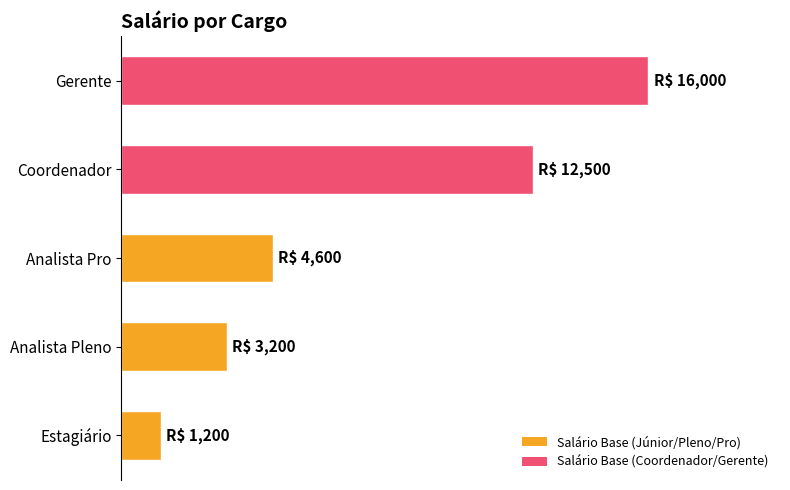

Rank the categories by value from lowest to highest.

Estagiário, Analista Pleno, Analista Pro, Coordenador, Gerente